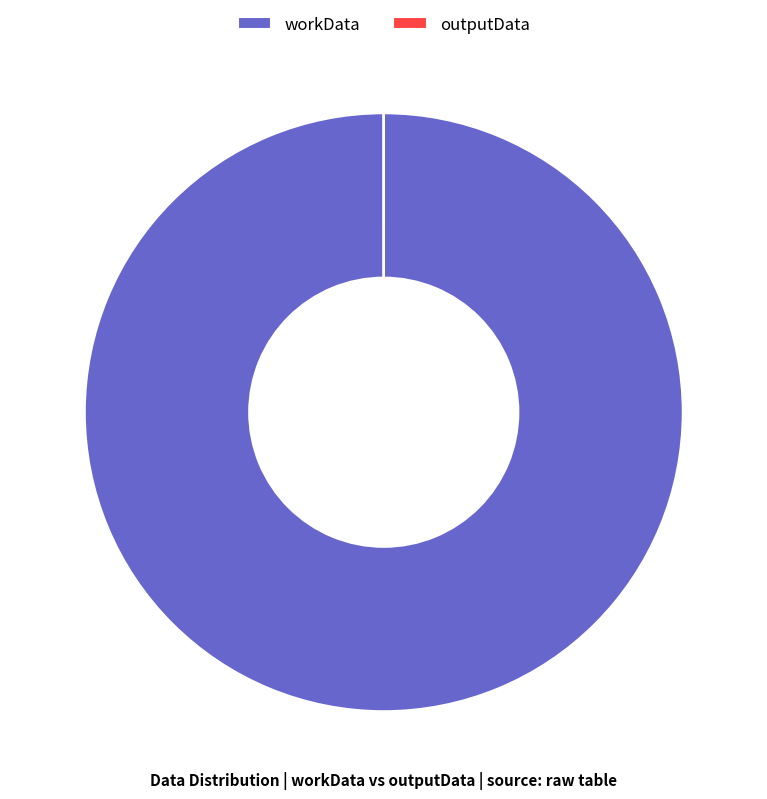

Which slice is the largest?

workData